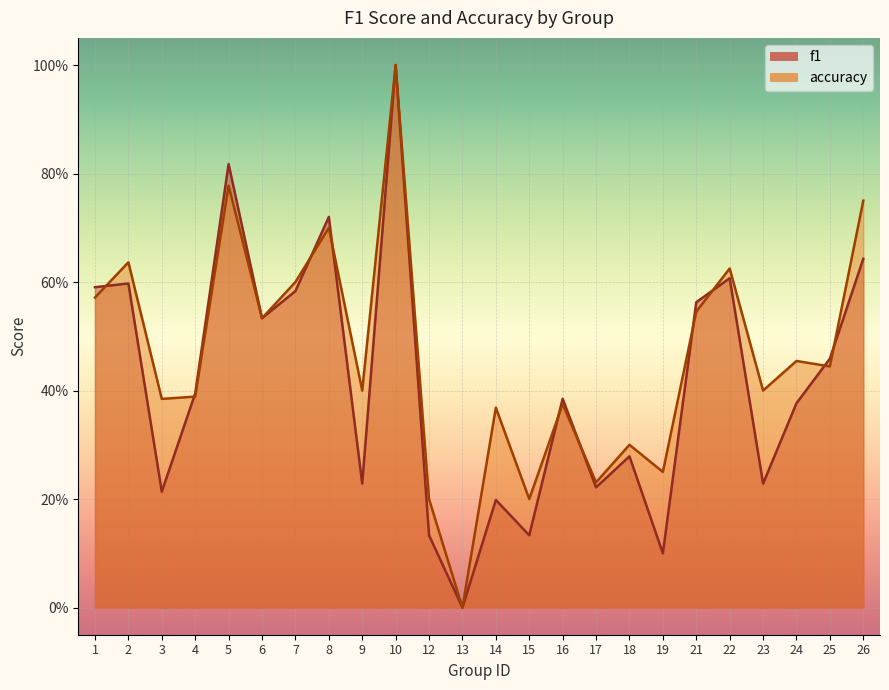

Which label corresponds to the largest value in the chart?

10